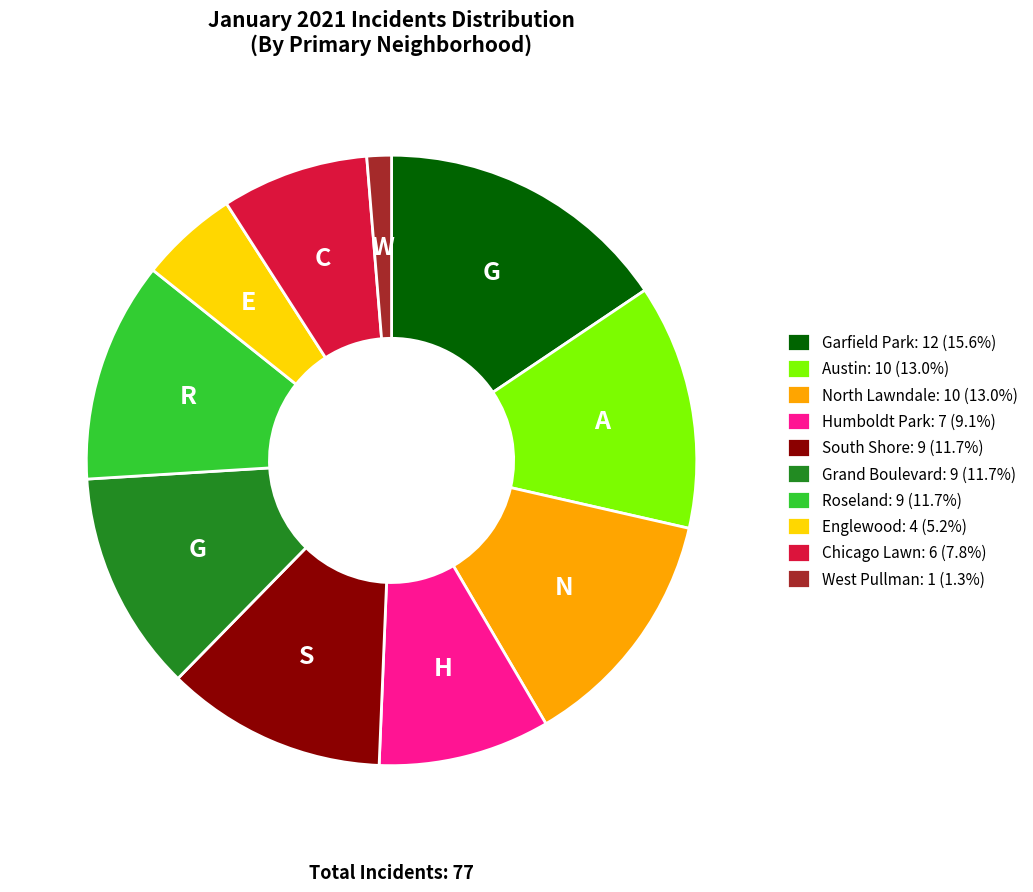

What is the ratio of the value at Grand Boulevard: 9 (11.7%) to the value at West Pullman: 1 (1.3%)?

9.0